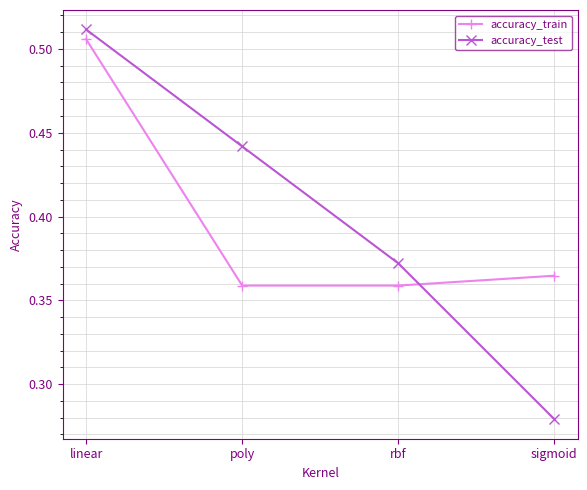

Which series has the largest range (max minus min)?

accuracy_test